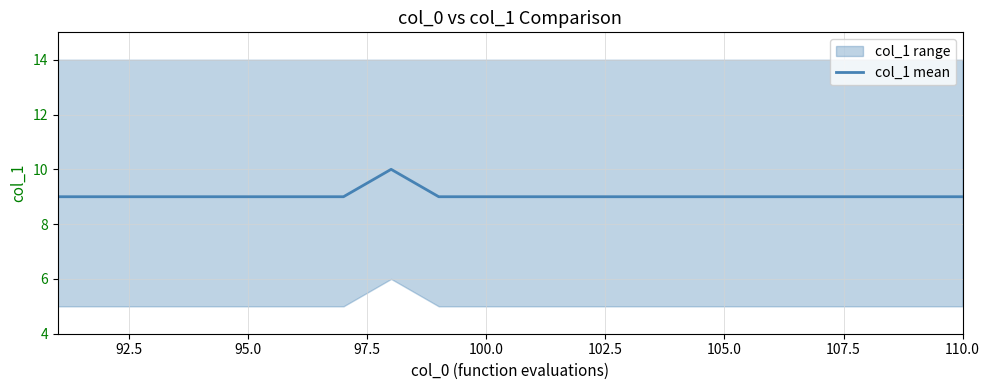

How many lines are shown in the chart?

1